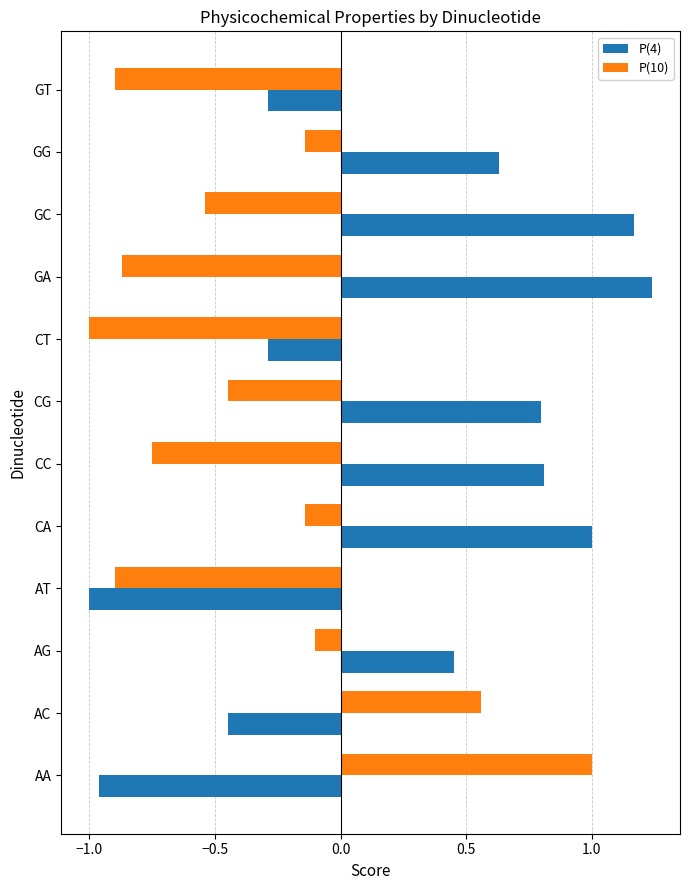

What are all the series names shown in the legend?

P(4), P(10)